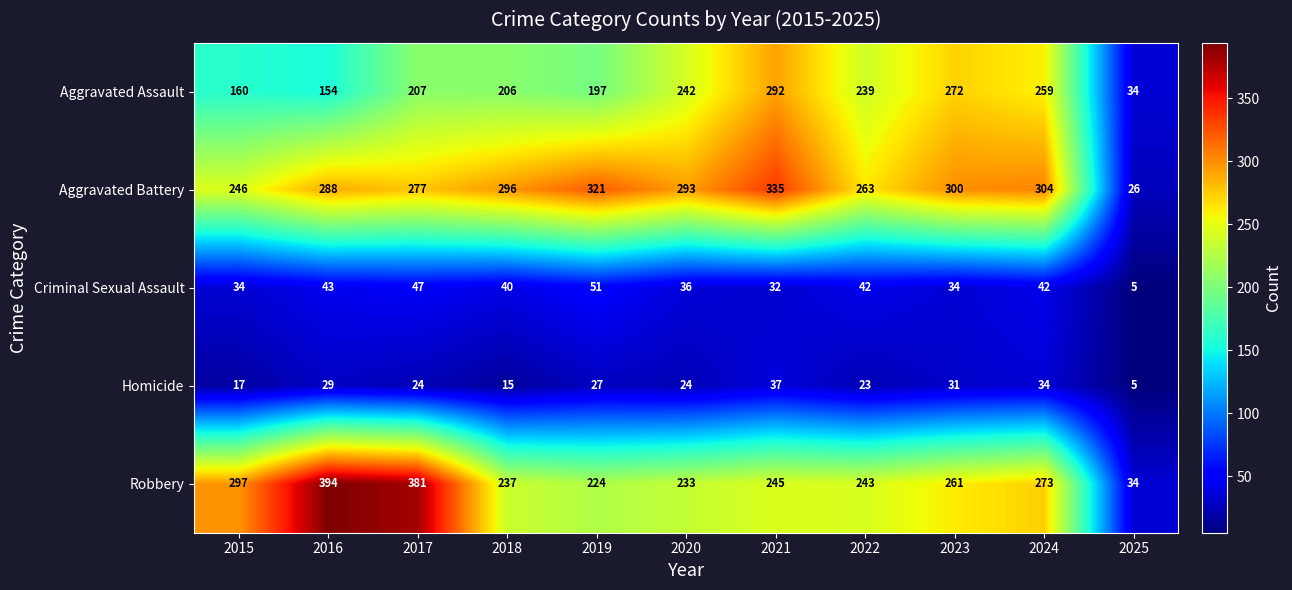

Which series changed the most between 2022 and 2023?

Aggravated Battery